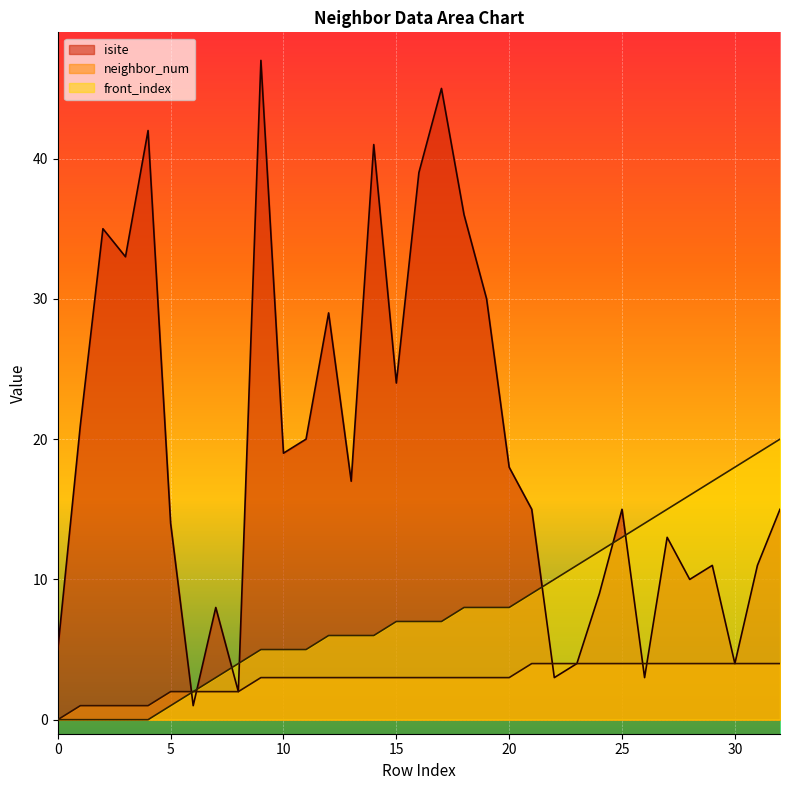

Which series has the largest range (max minus min)?

isite